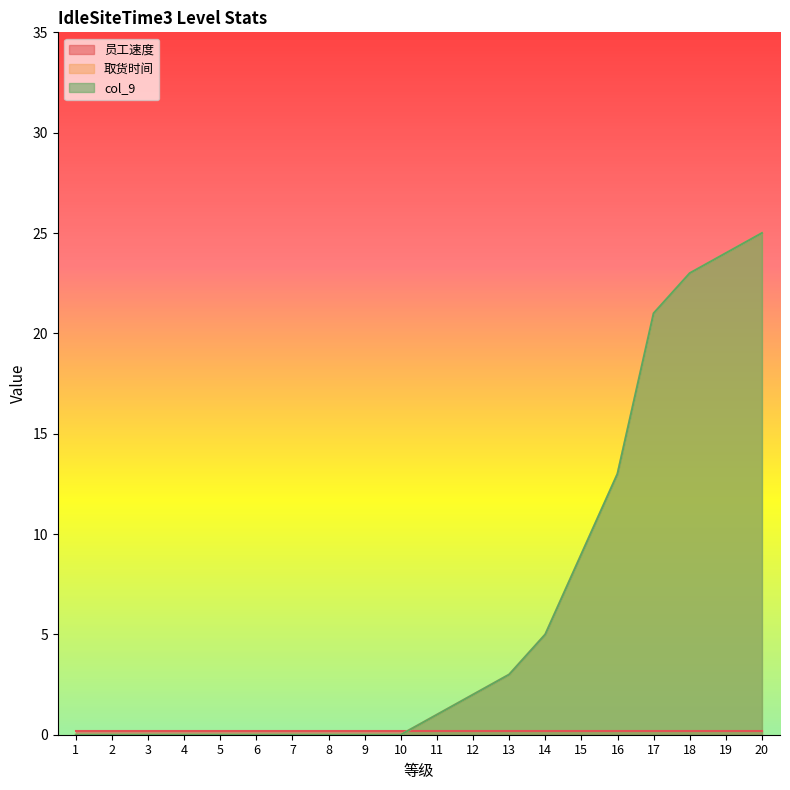

Which series changed the most between 9 and 11?

取货时间